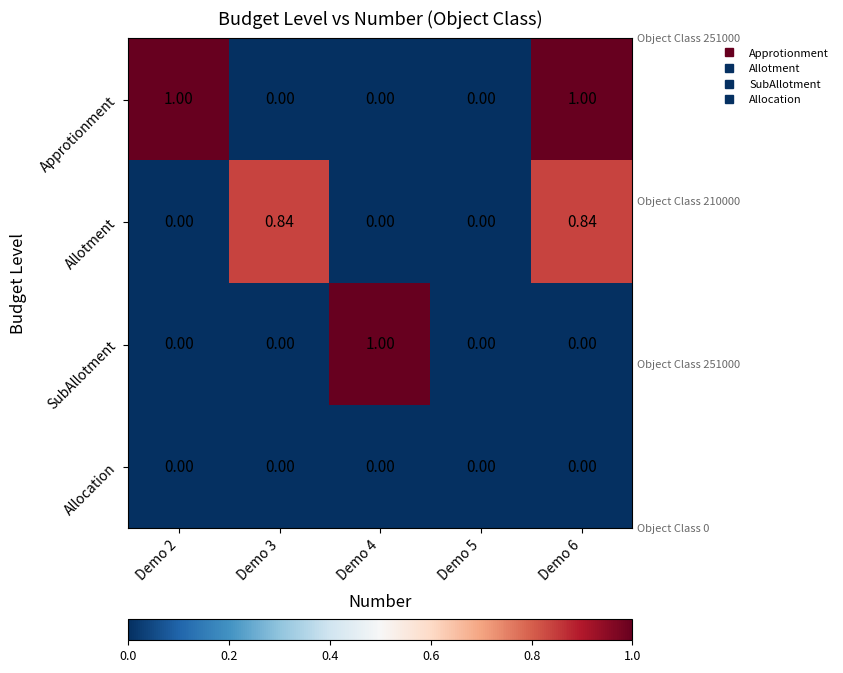

Rank the series by their average value, from highest to lowest.

Approtionment, Allotment, SubAllotment, Allocation